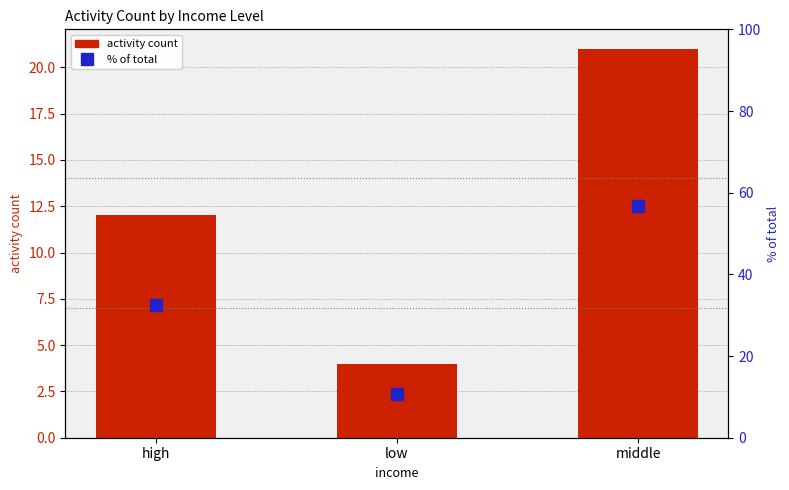

At how many categories does at least one series exceed 45?

1